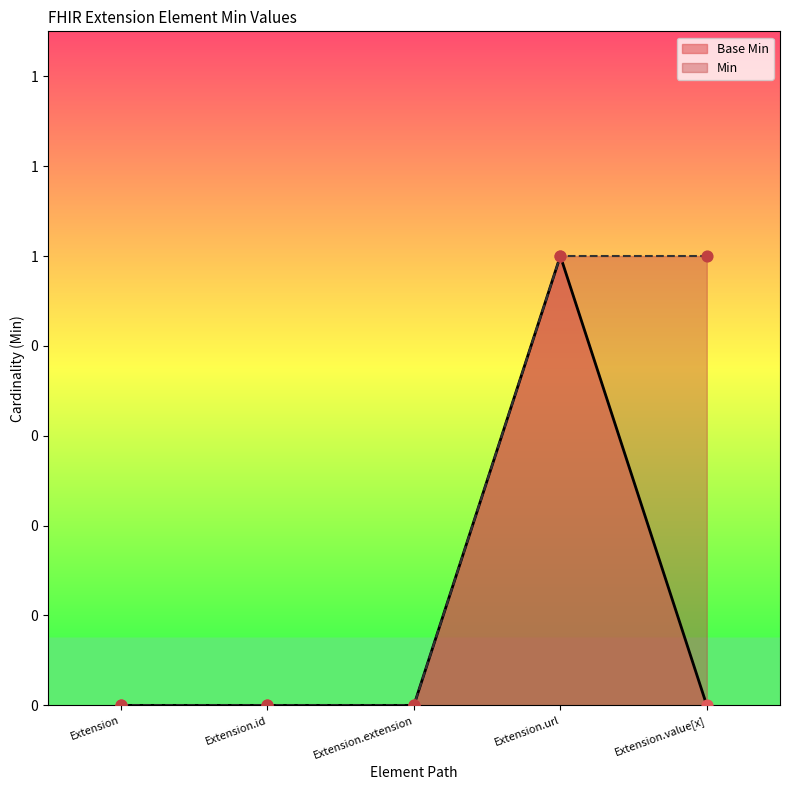

Between Extension.id and Extension, which is larger?

Extension.id